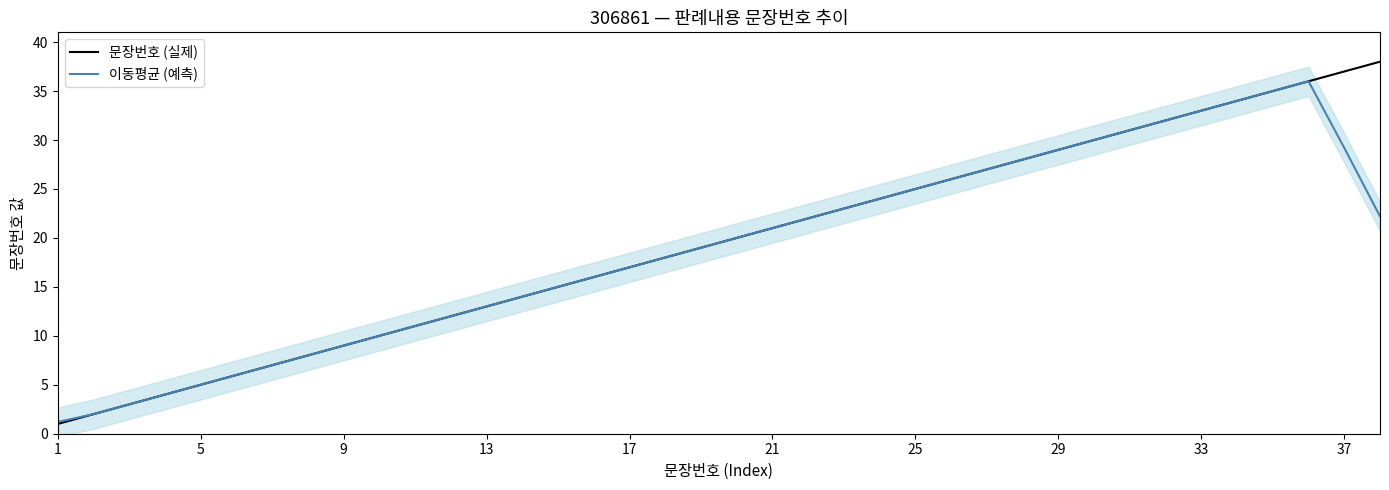

Does the chart have visible grid lines?

No